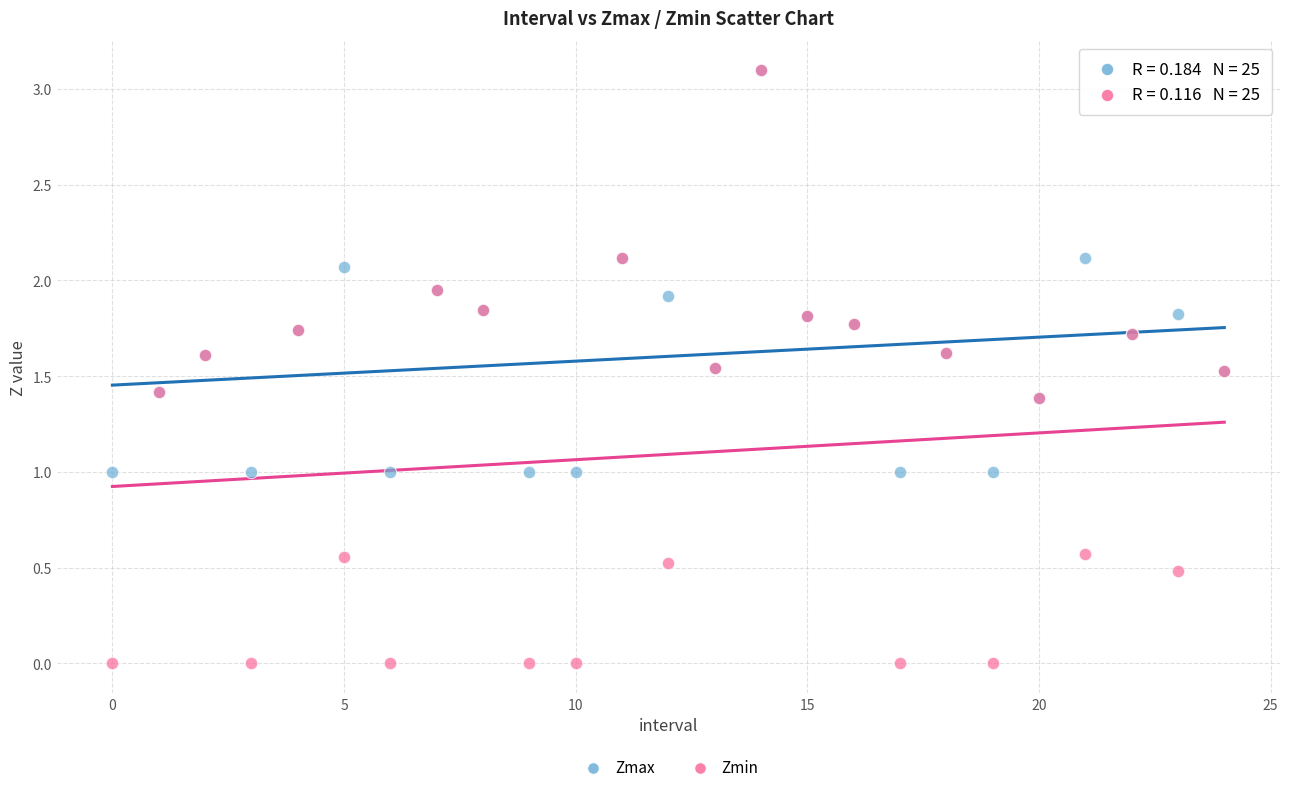

What are all the series names shown in the legend?

Zmax, Zmin